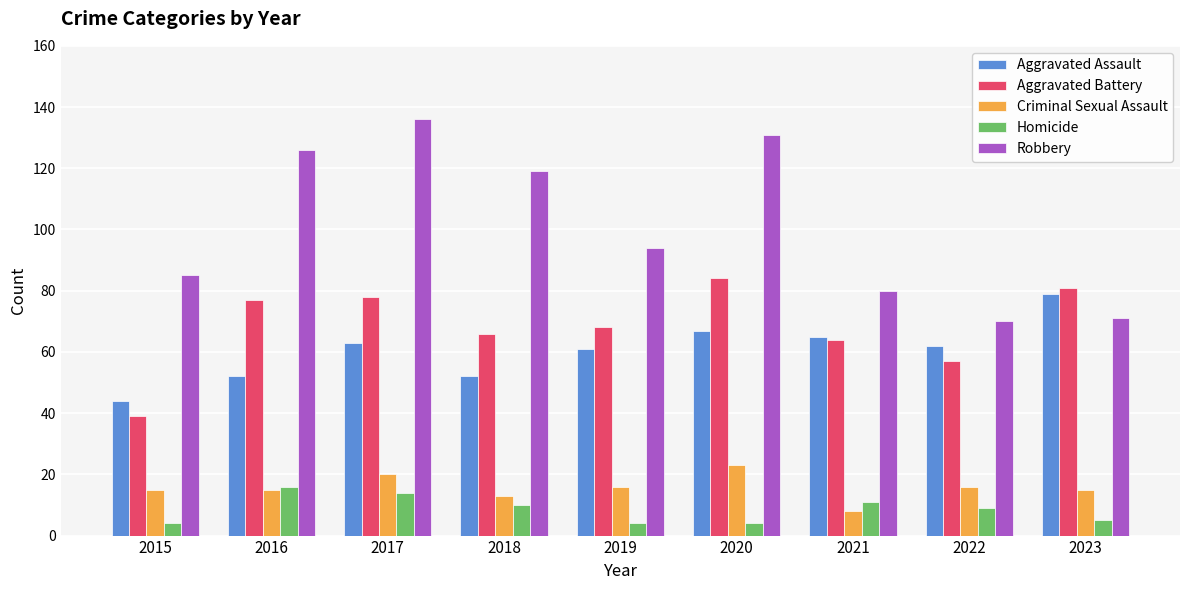

Reading left to right, what are all the values shown in this chart?

Aggravated Assault: 44	52	63	52	61	67	65	62	79
Aggravated Battery: 39	77	78	66	68	84	64	57	81
Criminal Sexual Assault: 15	15	20	13	16	23	8	16	15
Homicide: 4	16	14	10	4	4	11	9	5
Robbery: 85	126	136	119	94	131	80	70	71